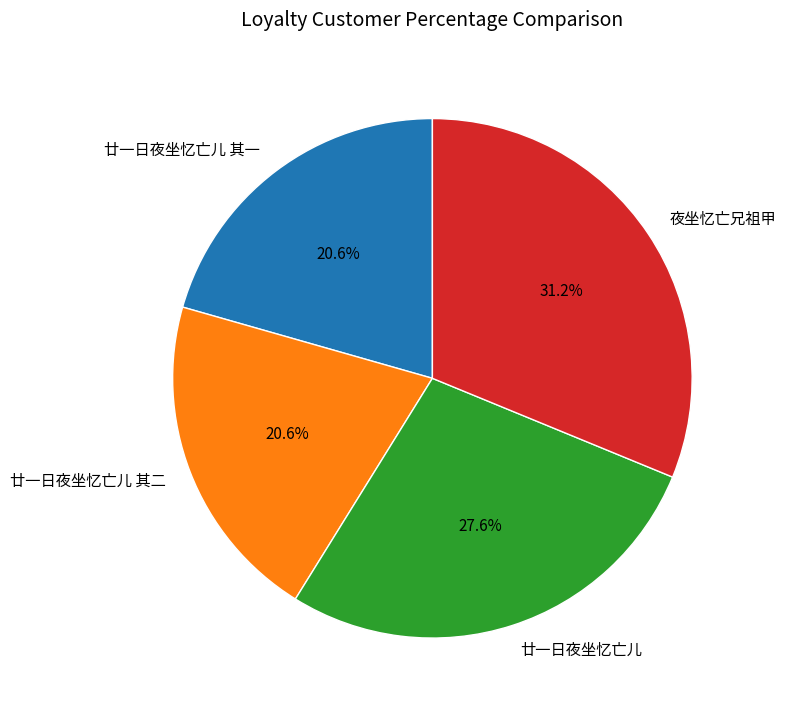

To the nearest percent, what is the combined percentage of 夜坐忆亡兄祖甲 and 廿一日夜坐忆亡儿 其二?

52%